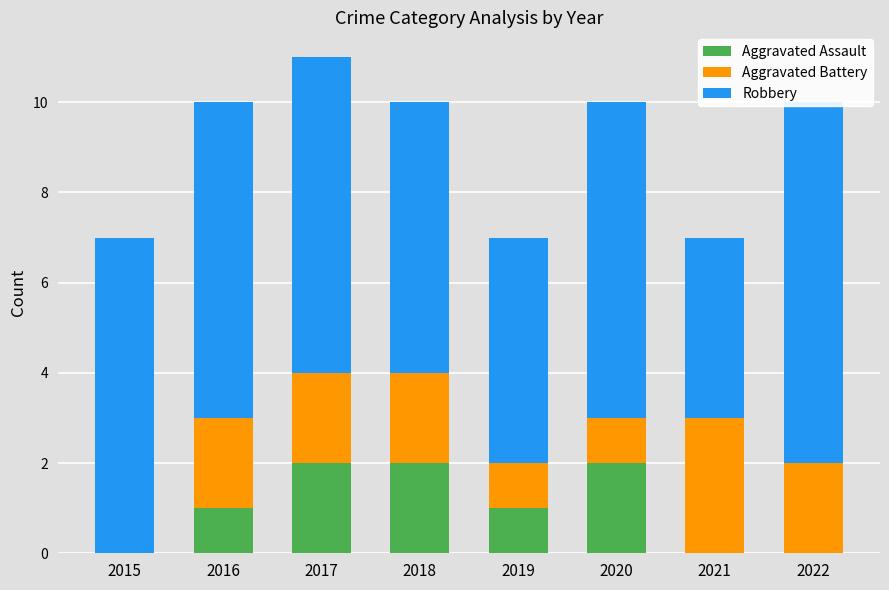

At which category is the sum across all series the highest?

2017